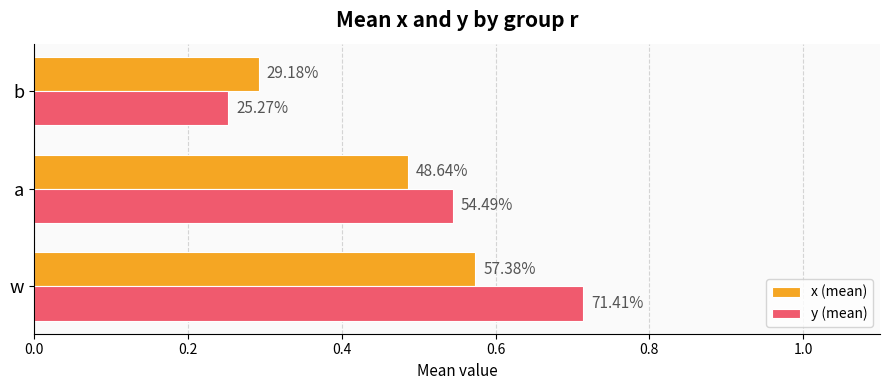

What are all the series names shown in the legend?

x (mean), y (mean)